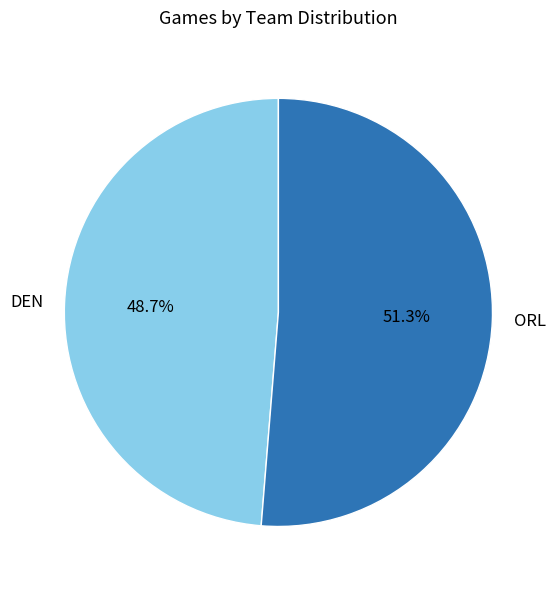

What is the smallest slice in the pie chart?

DEN